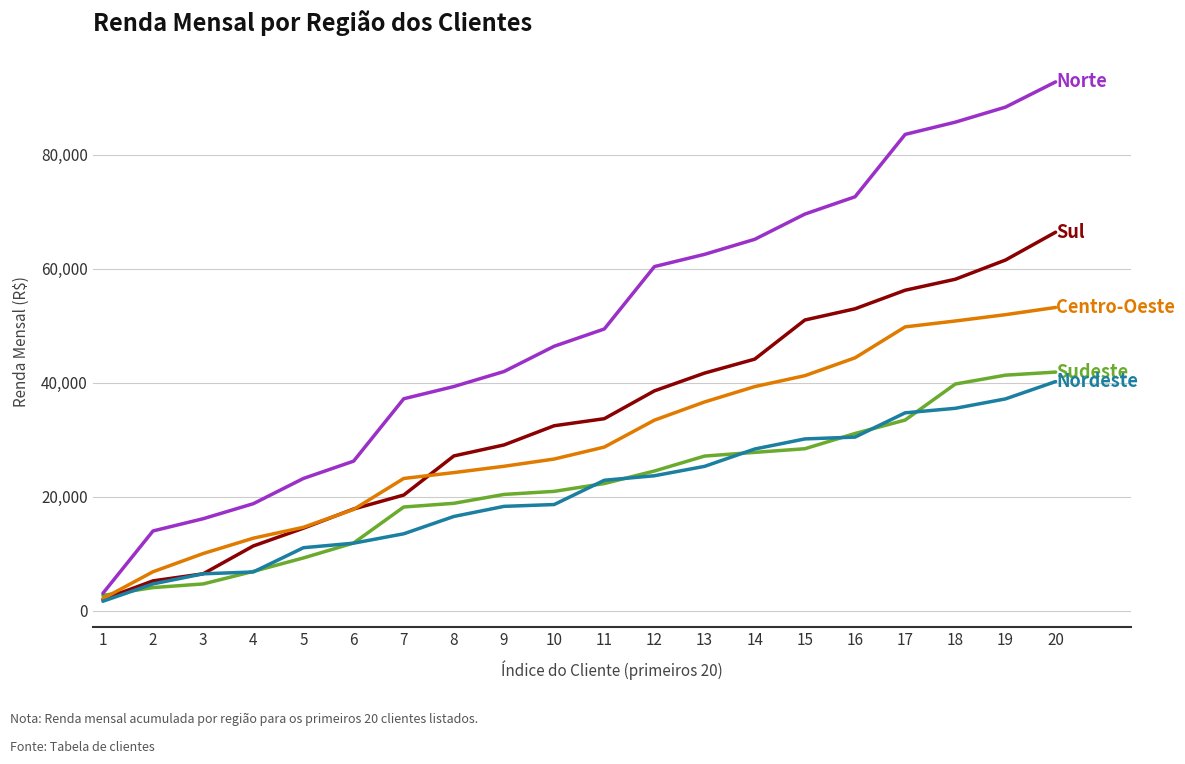

What is the greatest value displayed?

92759.7